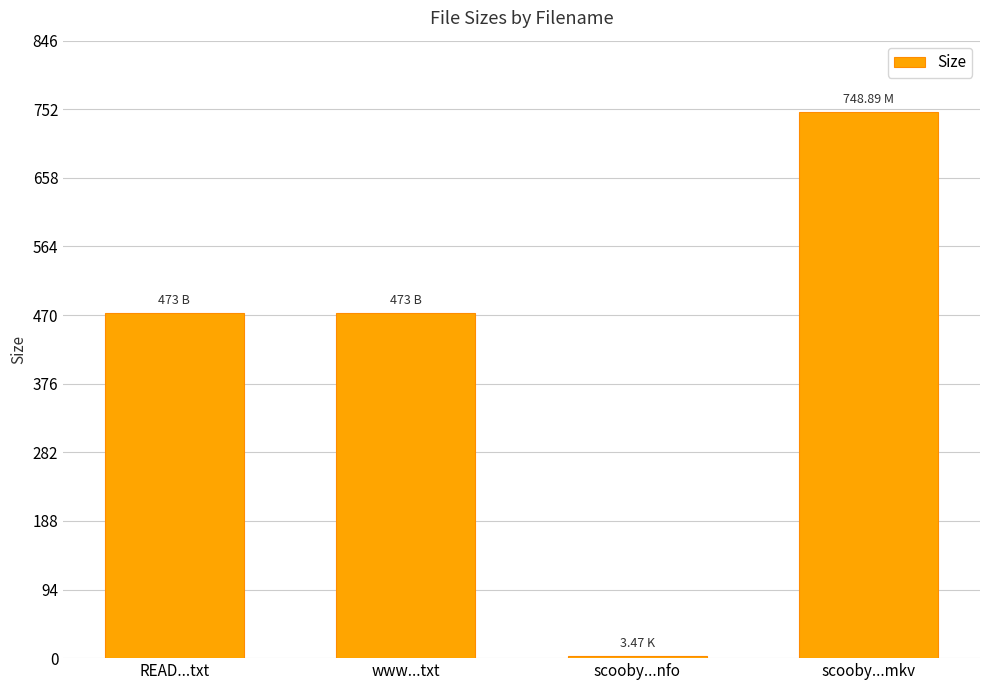

Count the number of categories in the chart.

4